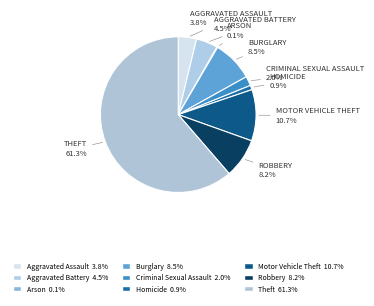

Approximately how many times larger is the value at Aggravated Battery compared to Homicide?

4.9